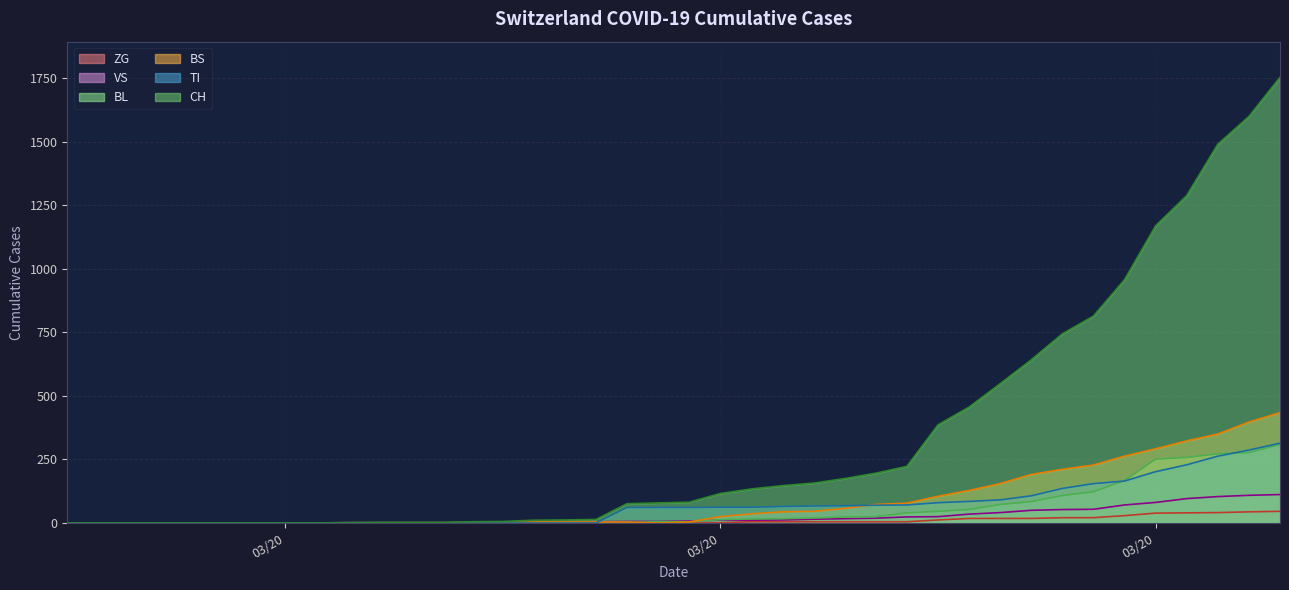

Reading left to right, list all the values displayed in this chart.

CH: 0	0	0	0	0	0	0	0	0	2	3	3	3	5	6	11	12	14	76	79	82	116	134	147	157	175	196	223	386	456	548	642	744	814	957	1169	1288	1490	1599	1753
BL: 0	0	0	0	0	0	0	0	0	0	0	0	0	1	2	2	2	2	2	5	5	13	16	17	20	24	25	40	46	53	73	84	108	123	167	251	258	272	277	309
BS: 0	0	0	0	0	0	0	0	0	0	0	0	0	0	0	4	4	4	4	0	4	25	36	44	46	57	73	78	105	128	155	191	211	228	263	292	323	350	397	434
TI: 0	0	0	0	0	0	0	0	0	0	0	0	0	0	0	0	0	0	61	61	61	62	62	65	67	68	70	71	80	85	91	107	136	155	165	202	229	263	287	314
VS: 0	0	0	0	0	0	0	0	0	2	2	2	2	2	2	3	3	5	6	6	8	11	11	12	15	17	19	24	25	35	41	50	53	54	71	81	96	104	109	112
ZG: 0	0	0	0	0	0	0	0	0	0	0	0	0	0	0	0	0	0	0	0	0	1	5	5	5	5	5	5	12	18	18	18	21	21	29	39	40	41	44	46